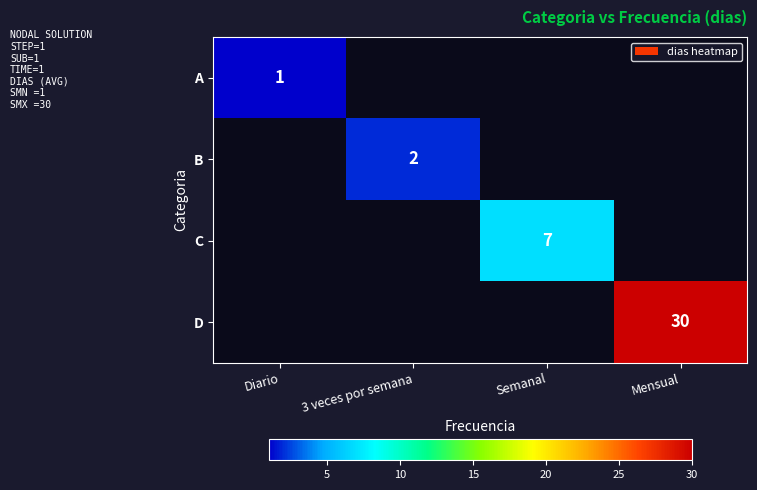

The value of D at Diario is 0. True or false?

True